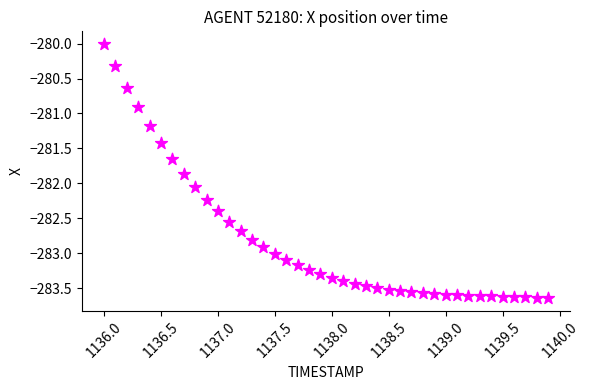

What is the range of X values (max minus min)?

3.9